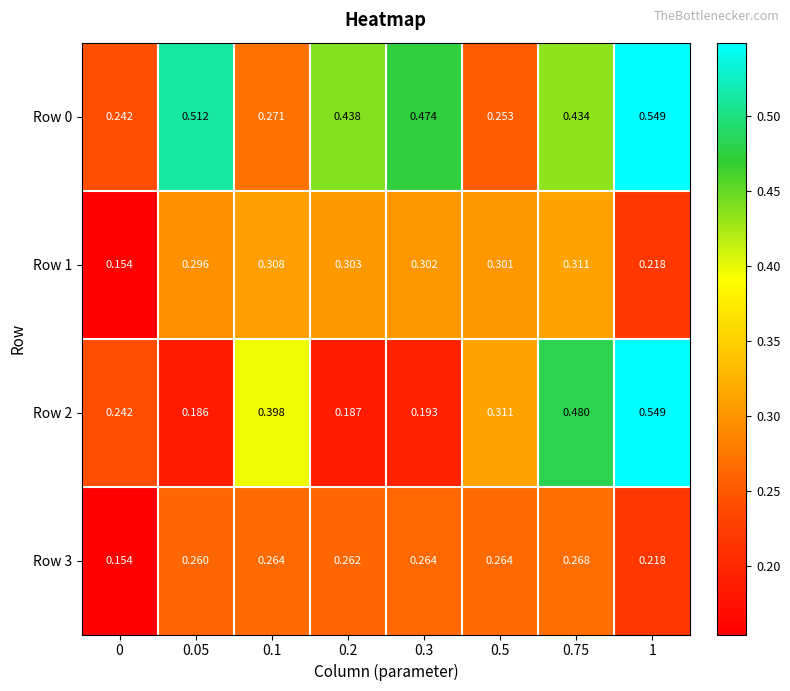

Which series has the largest total across all categories?

Row 0